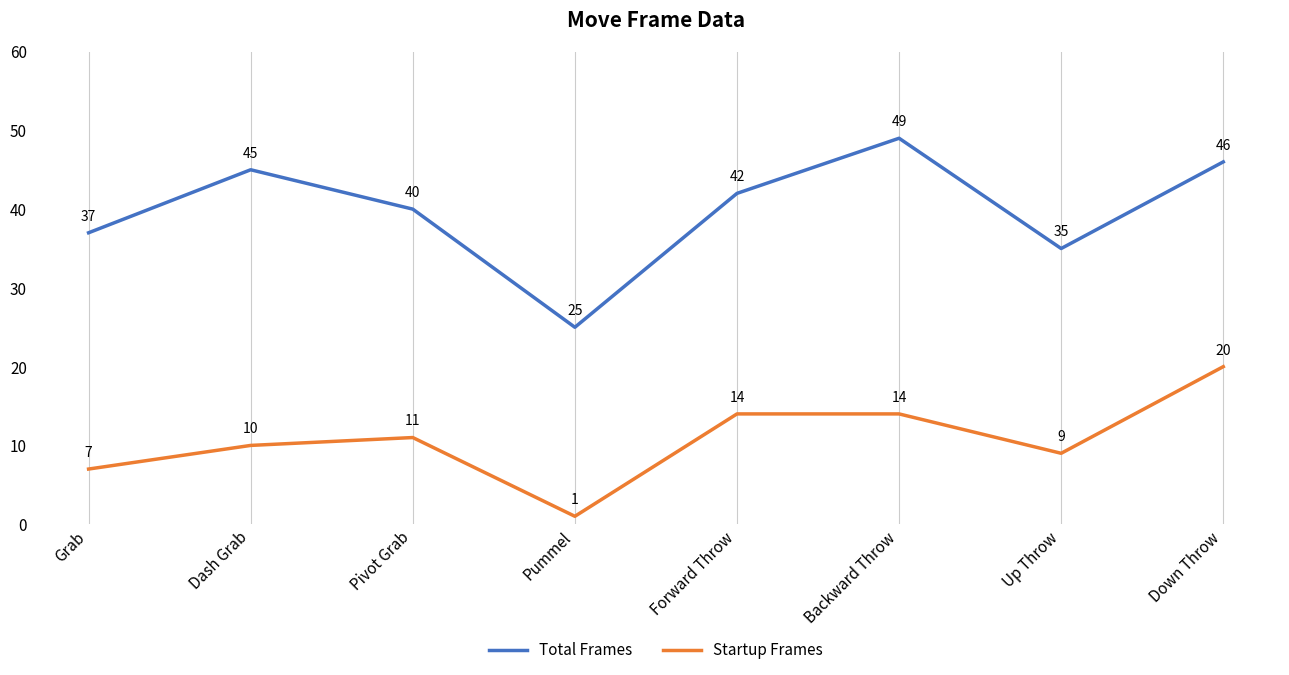

Where is Startup Frames nearest to the value 10?

Dash Grab